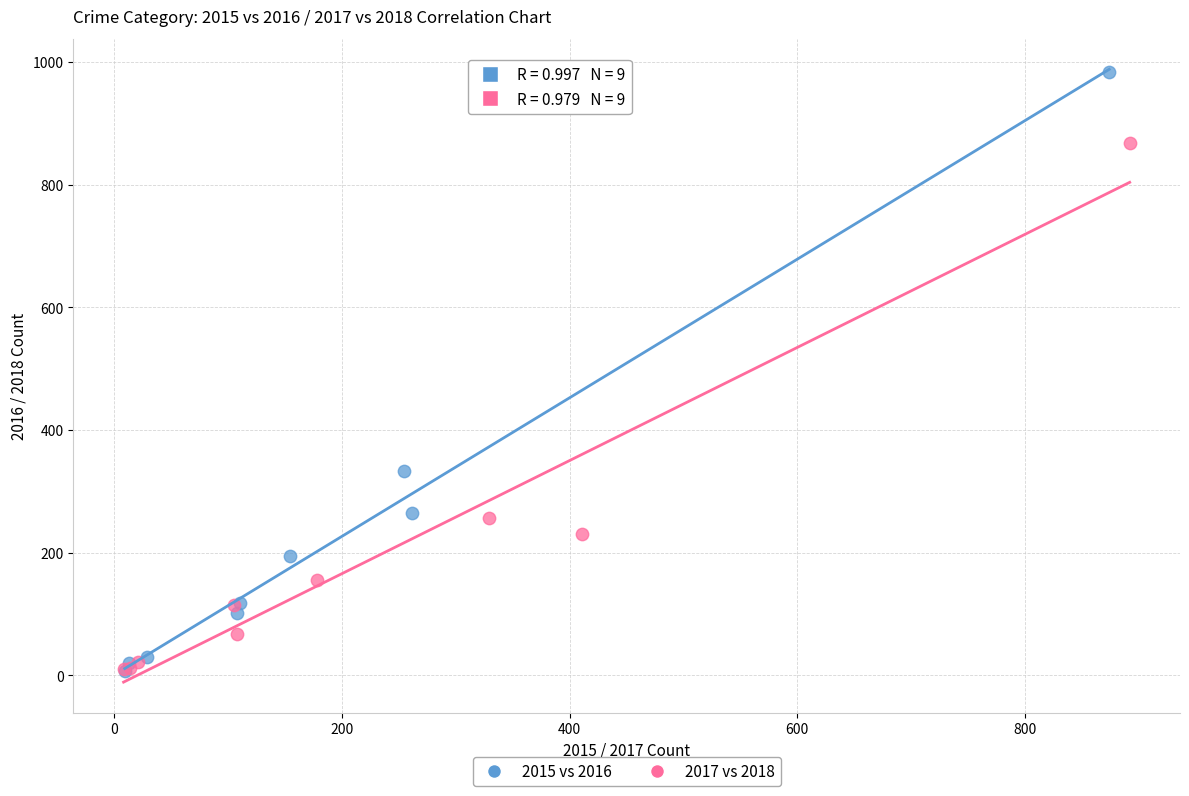

Which series has the widest spread of Y values?

2015 vs 2016